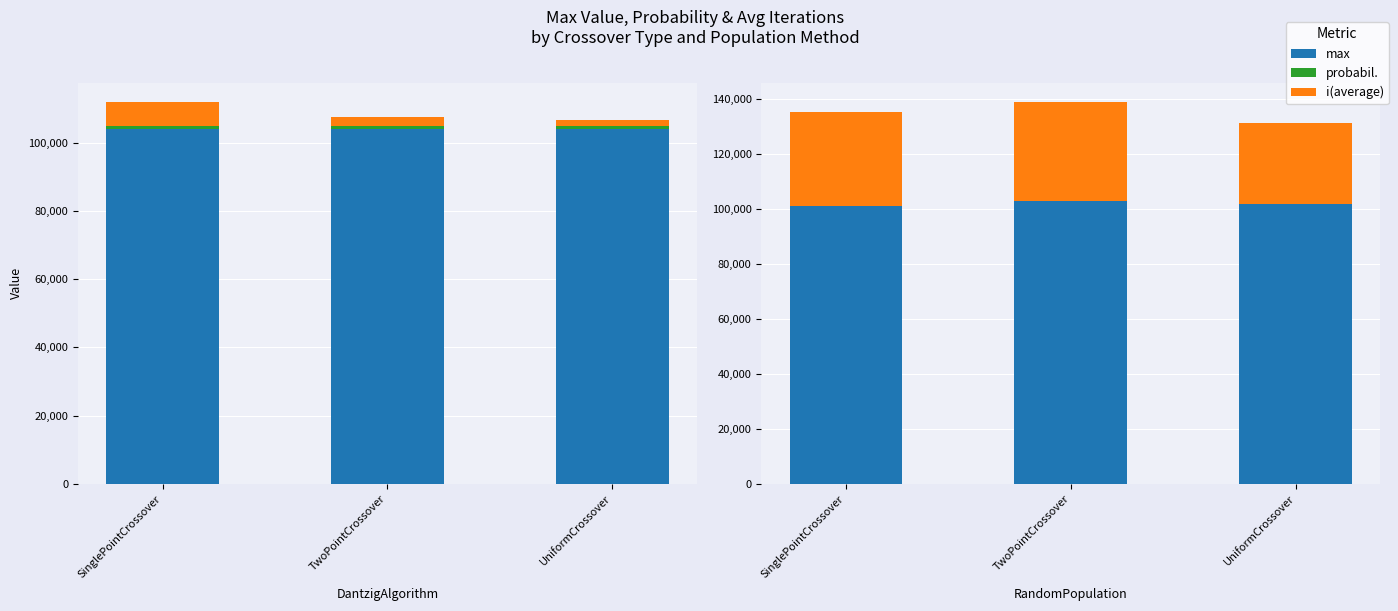

What is the value of the probabil. bar at the 1st from the left?

50